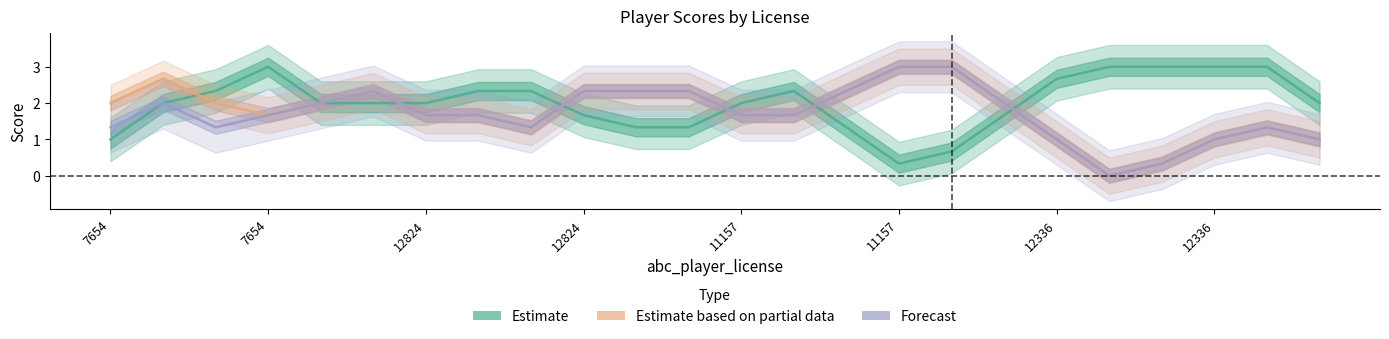

In Forecast, how many points are higher than both neighbors (excluding endpoints)?

4